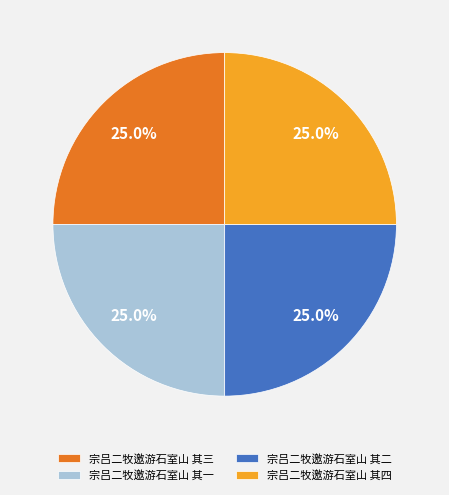

The 宗吕二牧邀游石室山 其三 slice represents 14% of the pie. True or false?

False